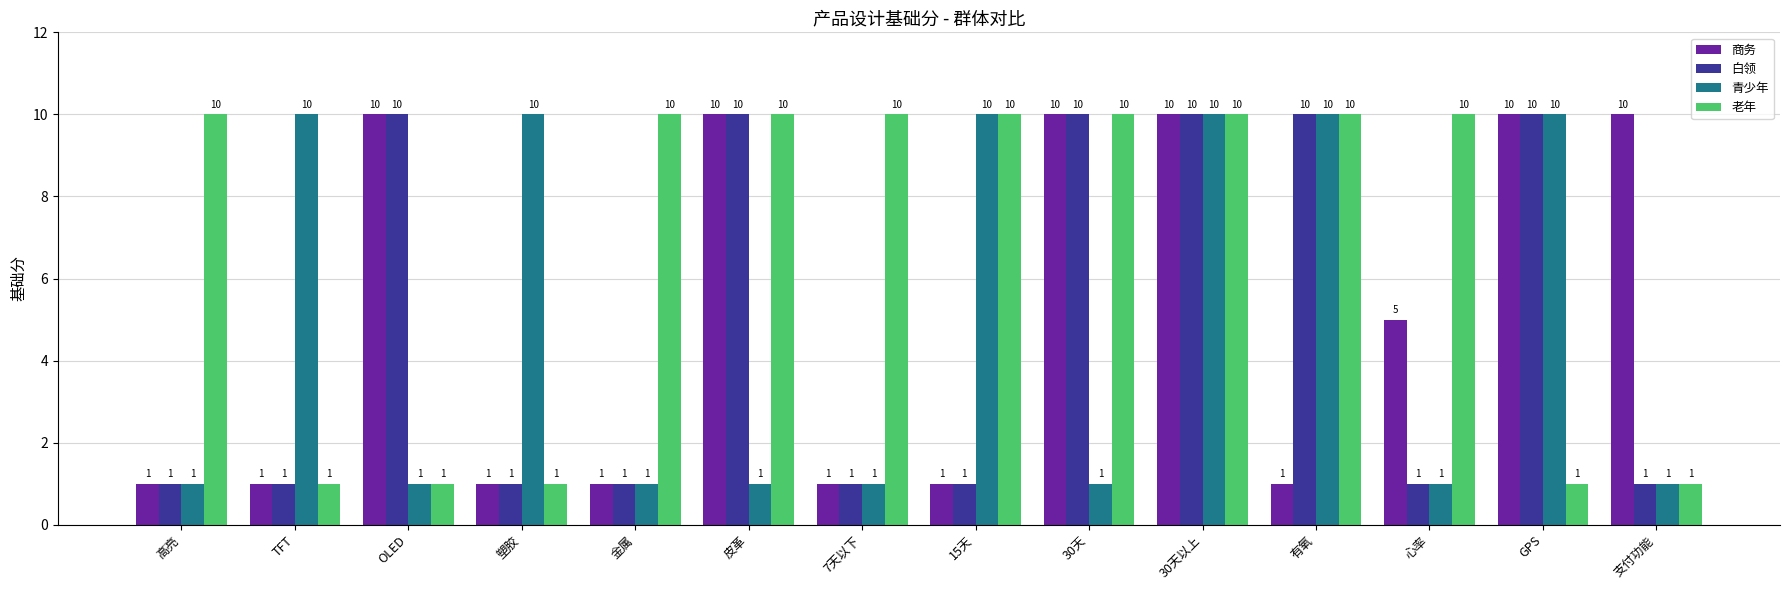

Count the number of categories in the chart.

14